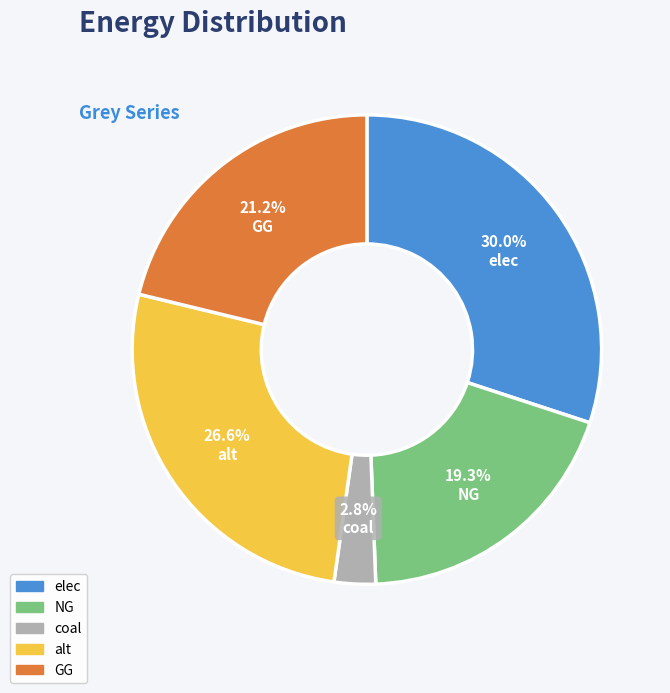

Which category has the biggest portion of the pie?

elec